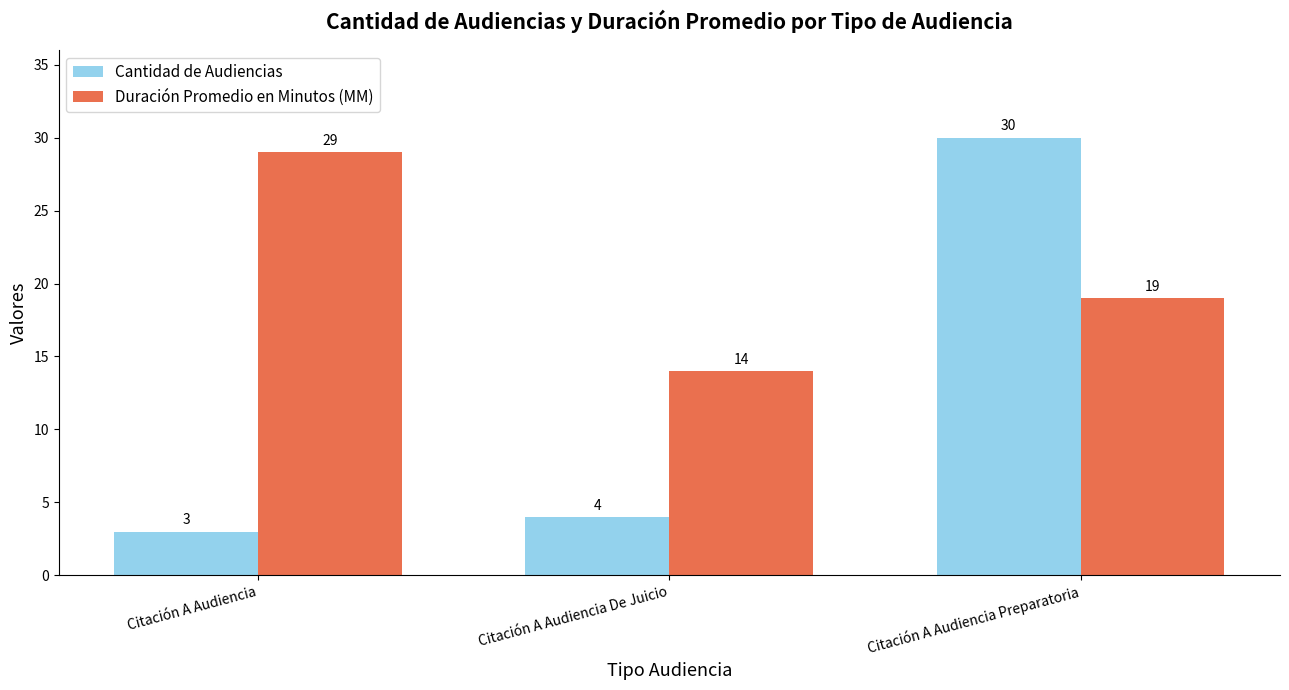

At which category does the chart reach its minimum across all series?

Citación A Audiencia